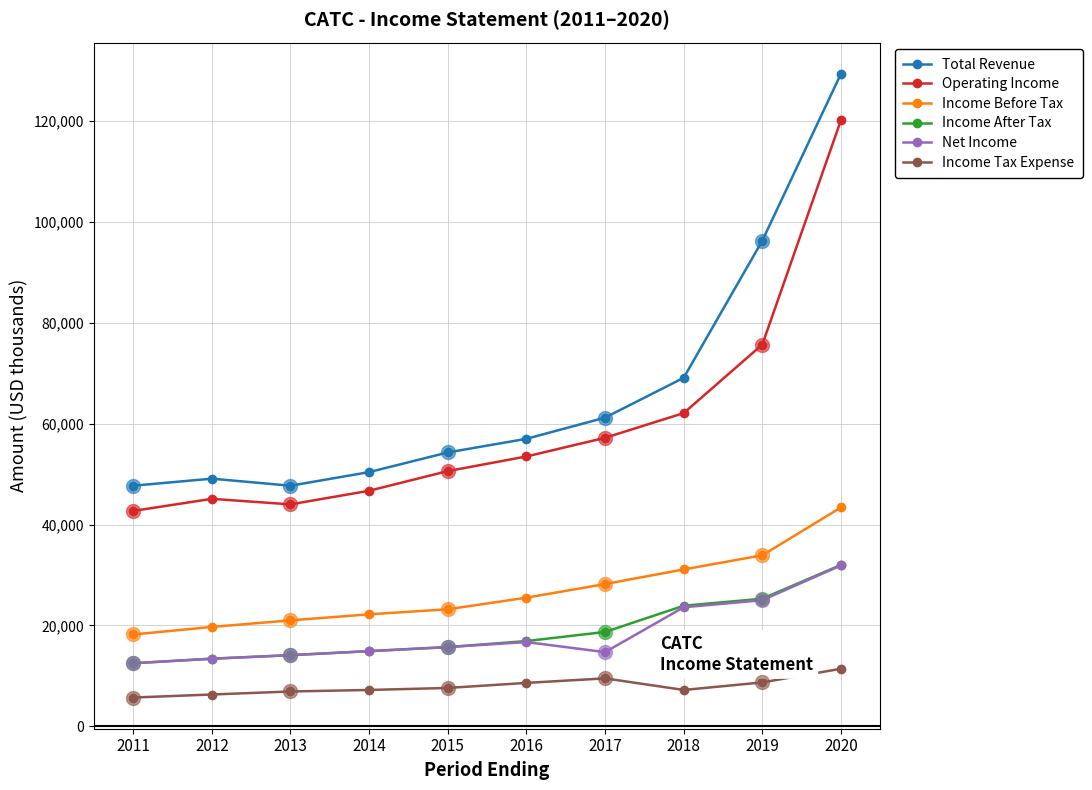

What is the highest value of the Operating Income series?

120200